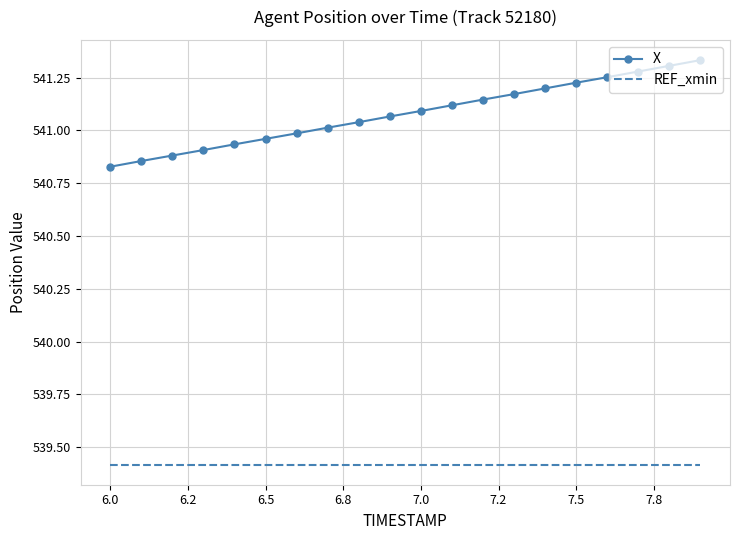

At how many categories does at least one series exceed 540?

20